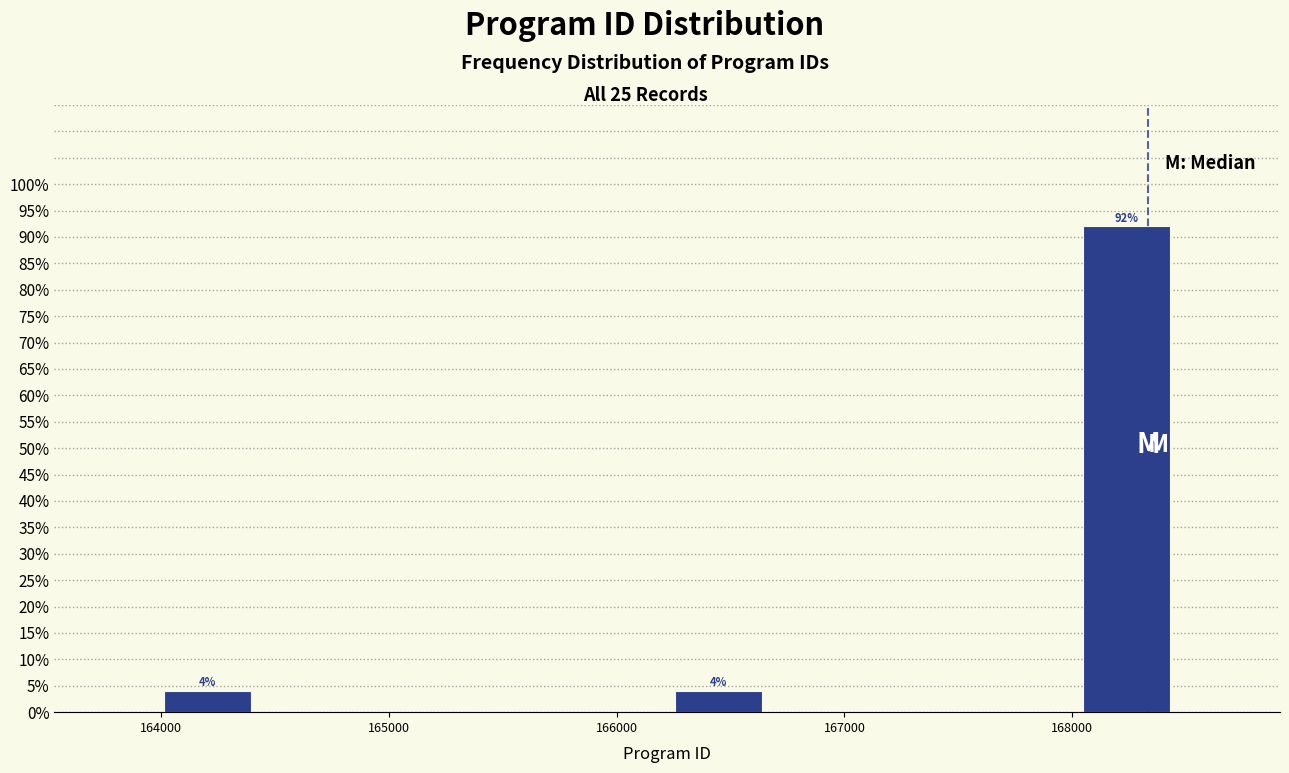

Over which range of the x-axis is the bar tallest?

168000 to 168500